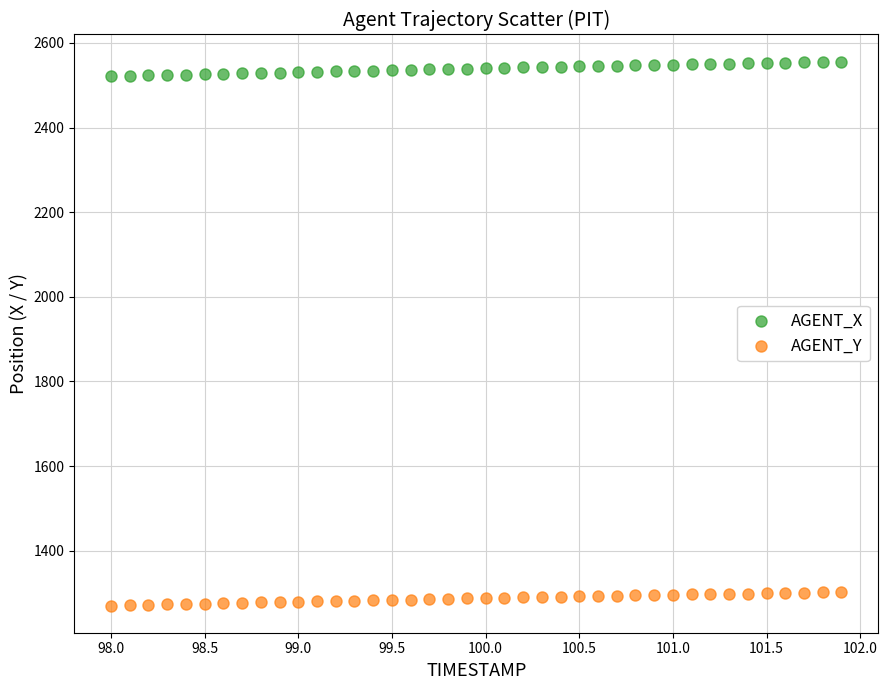

Which series contains the lowest Y value?

AGENT_Y